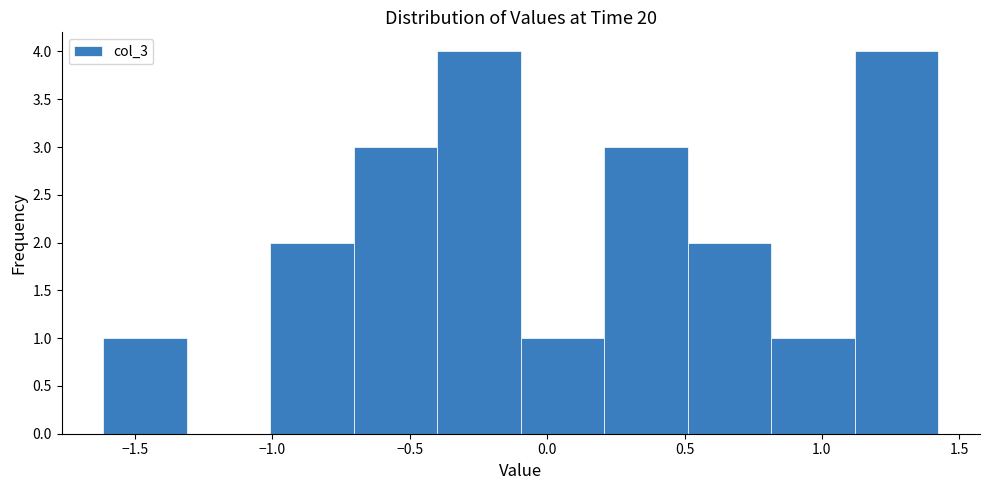

Reading left to right, transcribe this chart: for each bar, give the range it covers on the x-axis and its height. Neither the bar edges nor the heights are printed on the chart, so give them approximately, as read against the axes.

-1.6 to -1.3: 1
-1.3 to -1.0: 0
-1.0 to -0.7: 2
-0.7 to -0.4: 3
-0.4 to -0.1: 4
-0.1 to 0.2: 1
0.2 to 0.5: 3
0.5 to 0.8: 2
0.8 to 1.1: 1
1.1 to 1.4: 4